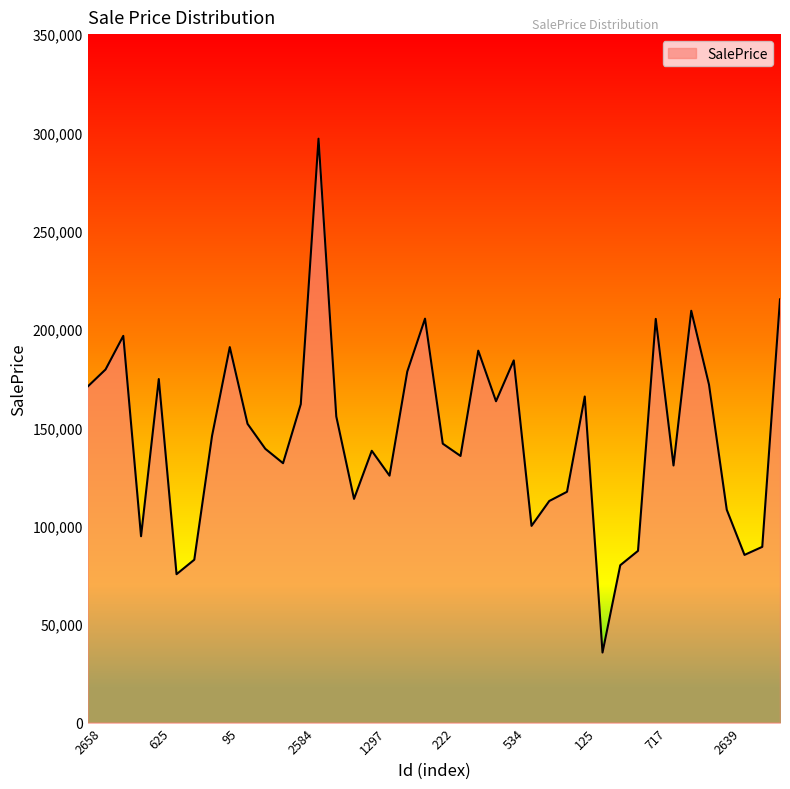

What is the minimum value shown in the chart?

35620.4